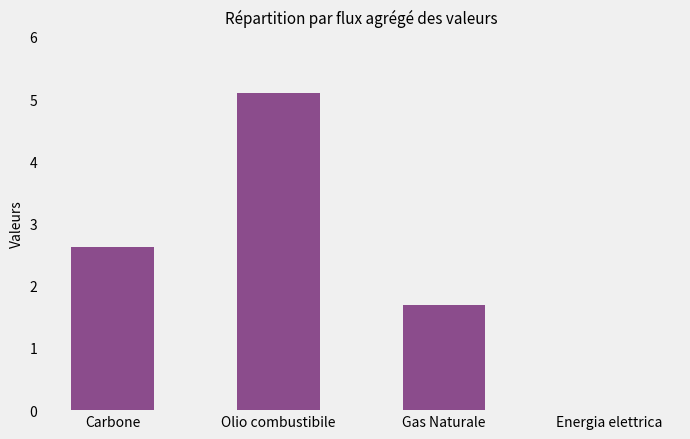

Are the bars horizontal?

No